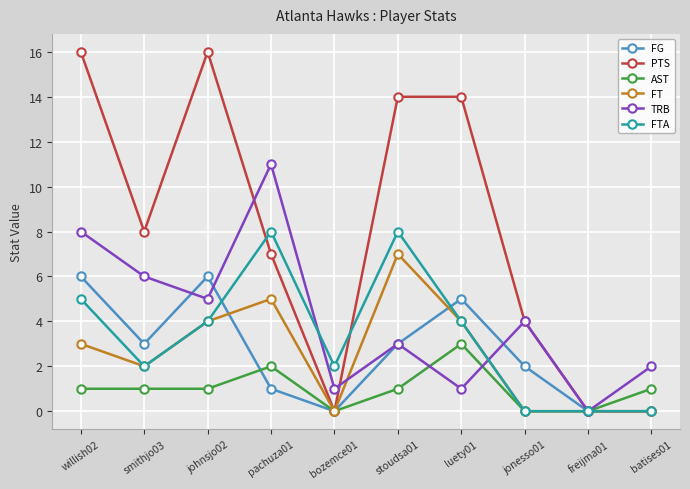

Where is the first local minimum for FG?

smithjo03